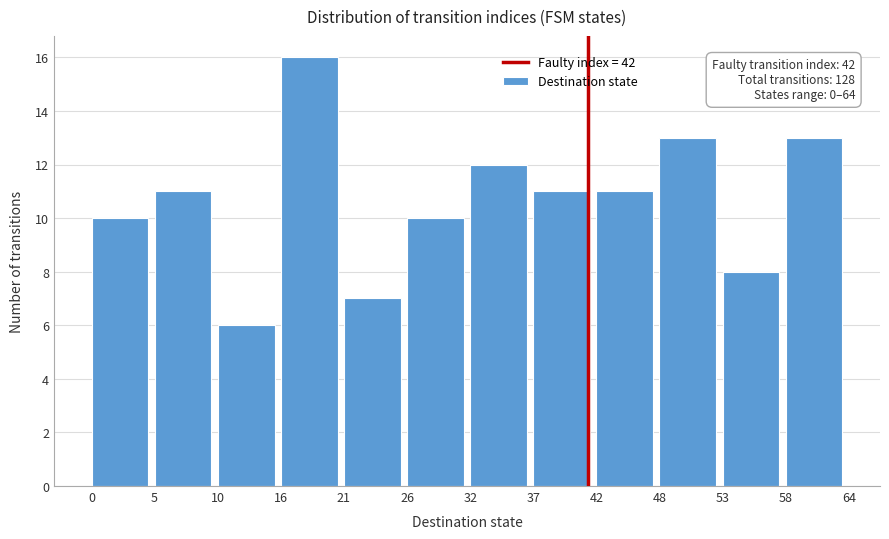

Which range on the x-axis has the tallest bar?

16 to 21